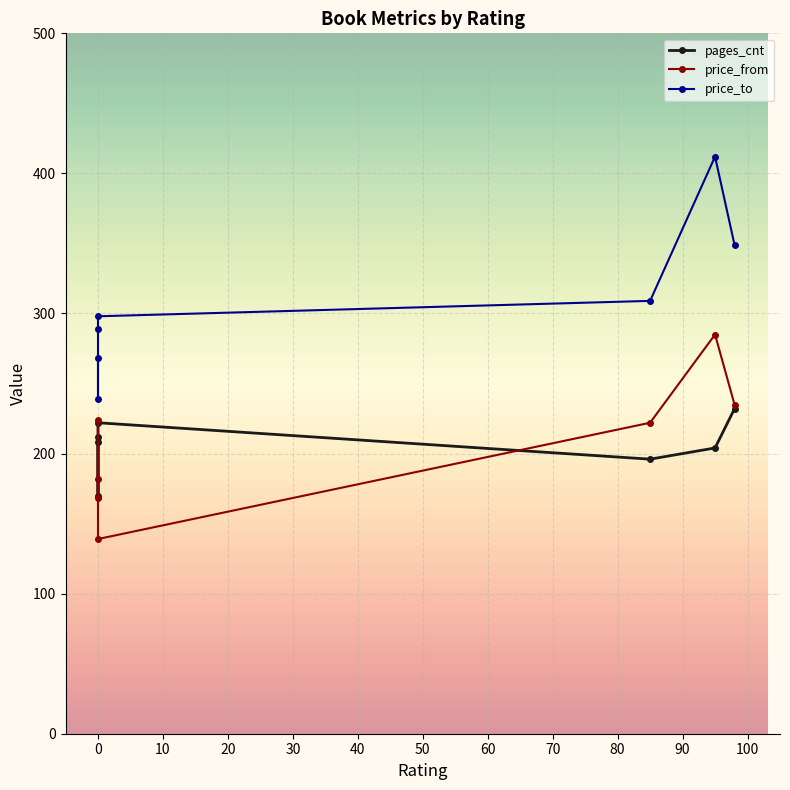

The price_to series shows 268 at 0. True or false?

True